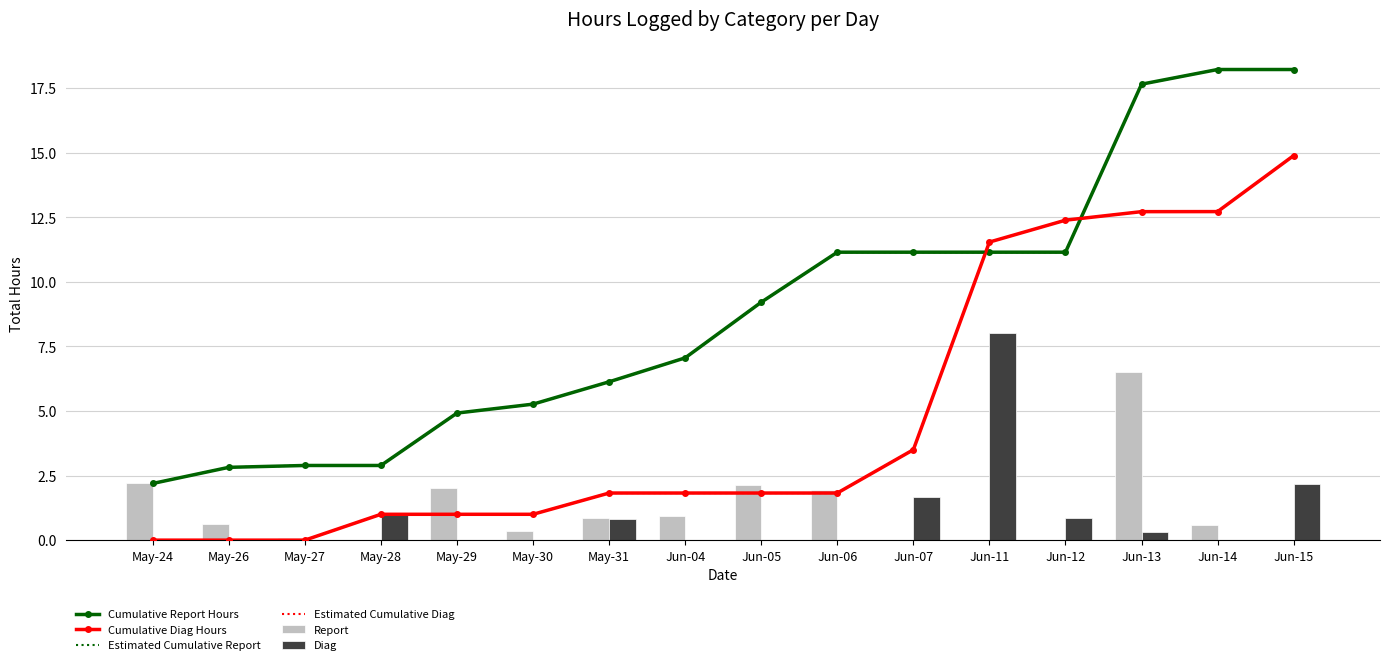

What is the difference between the maximum and minimum values in the Cumulative Diag Hours series?

14.9